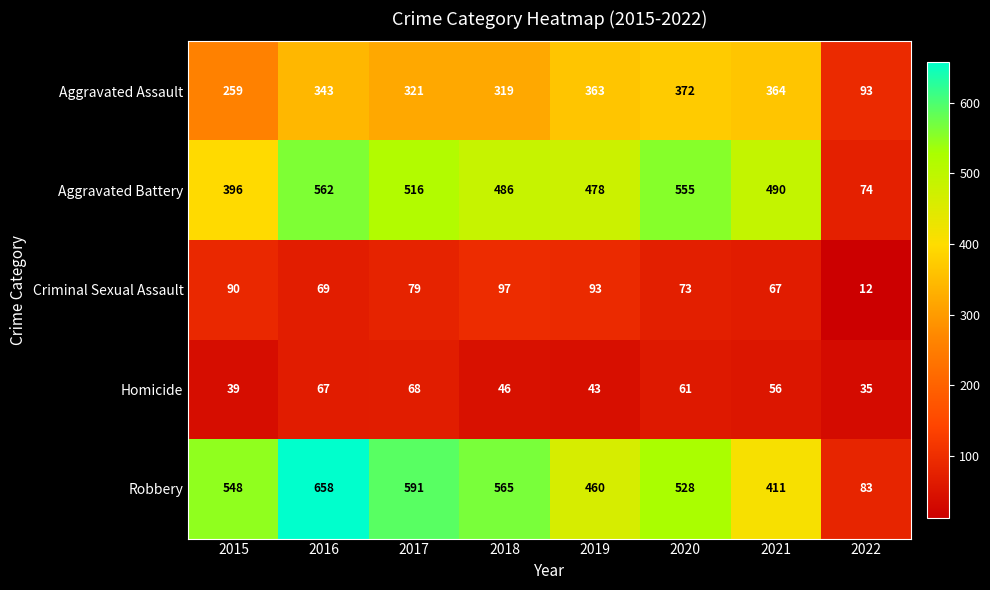

At 2016, list the series in order from largest to smallest.

Robbery, Aggravated Battery, Aggravated Assault, Criminal Sexual Assault, Homicide